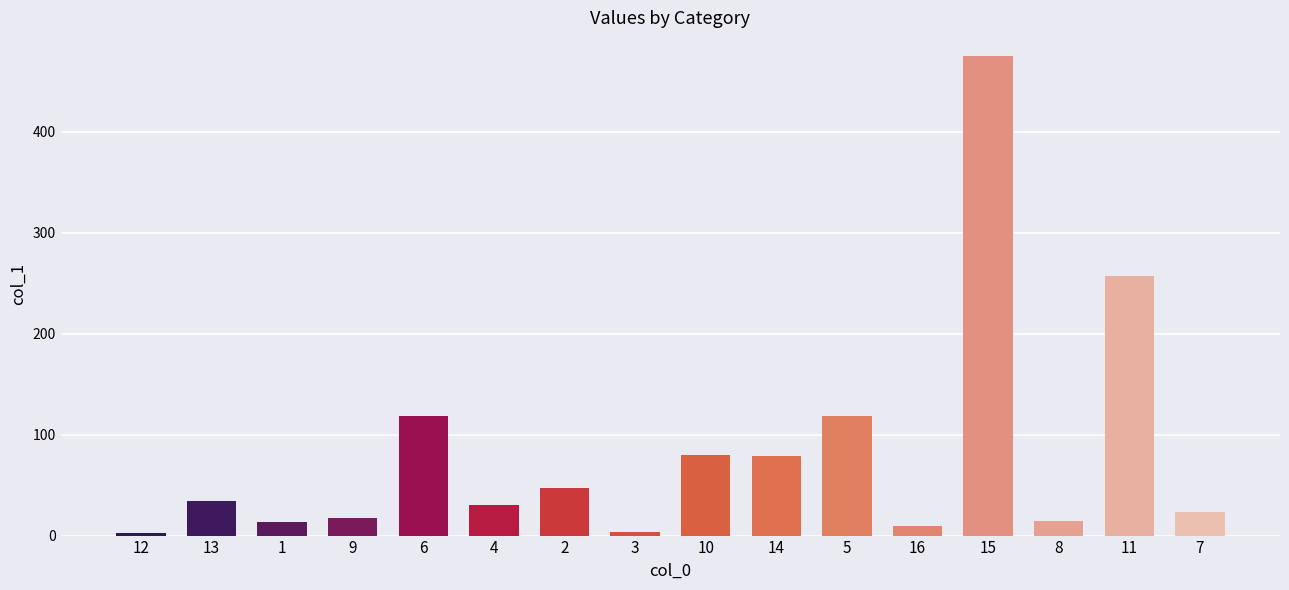

Which category has the highest value across all series?

15